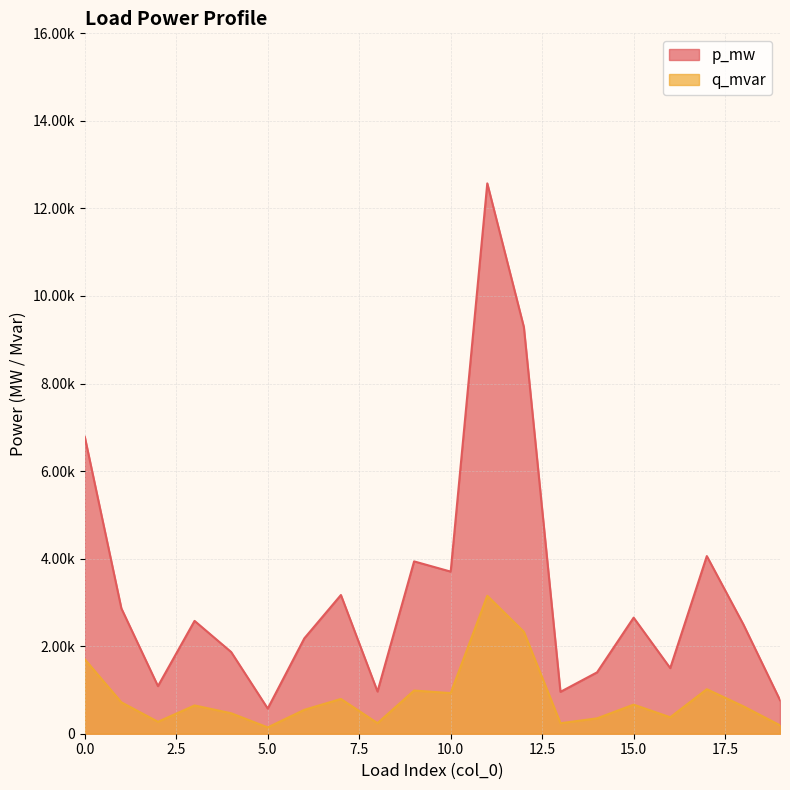

Is the value of q_mvar at 6 greater than the value of p_mw at 3?

No